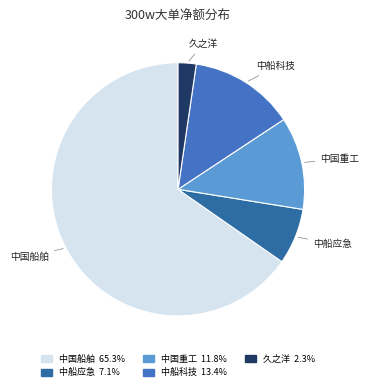

Is it true that 中船应急 is 1% of the pie?

False